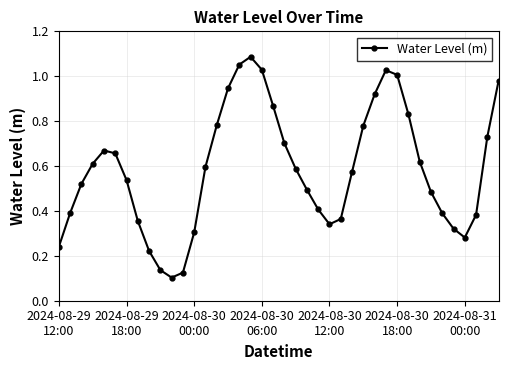

What is the sum of all values?

23.5